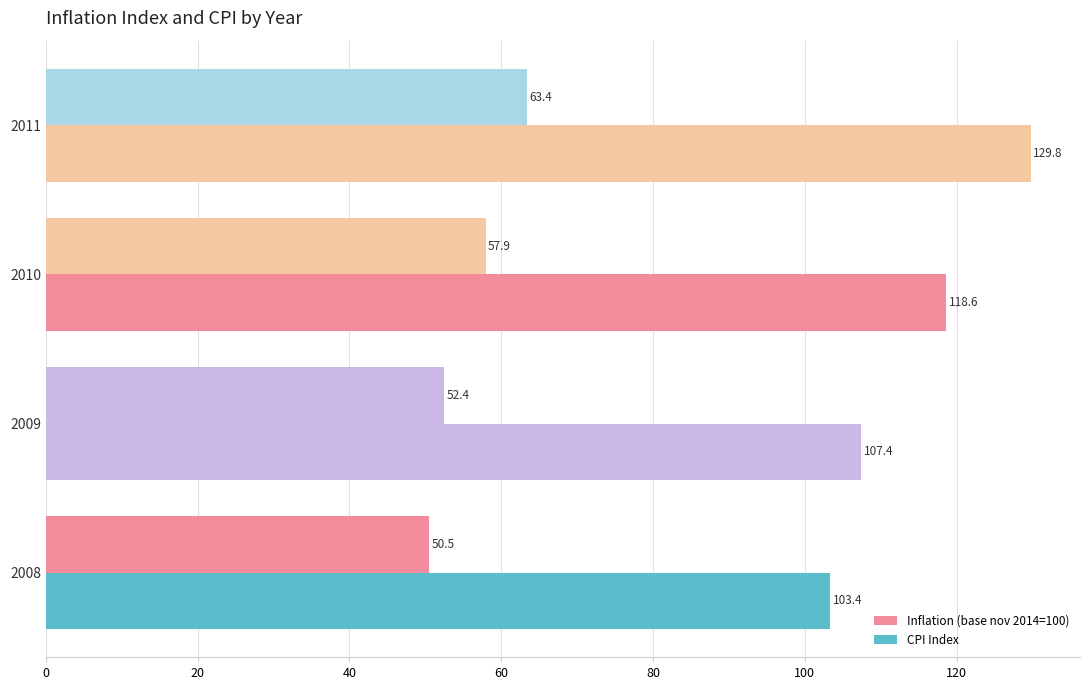

How many data points does each series have?

4